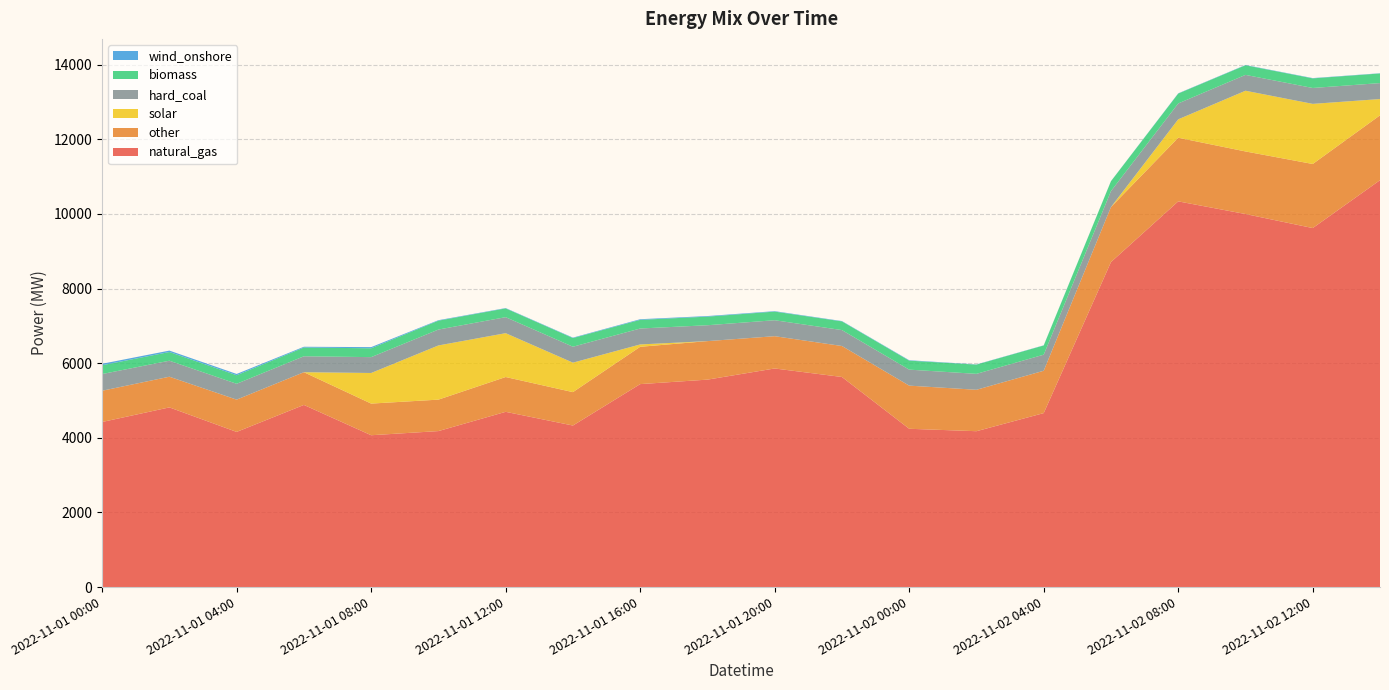

Reading left to right, list all the values displayed in this chart.

natural_gas: 2022-11-01 00:00=4423	2022-11-01 02:00=4814	2022-11-01 04:00=4157	2022-11-01 06:00=4880	2022-11-01 08:00=4068	2022-11-01 10:00=4179	2022-11-01 12:00=4695	2022-11-01 14:00=4328	2022-11-01 16:00=5438	2022-11-01 18:00=5558	2022-11-01 20:00=5857	2022-11-01 22:00=5629	2022-11-02 00:00=4241	2022-11-02 02:00=4176	2022-11-02 04:00=4661	2022-11-02 06:00=8709	2022-11-02 08:00=10335	2022-11-02 10:00=9996	2022-11-02 12:00=9620	2022-11-02 14:00=10903
other: 2022-11-01 00:00=837	2022-11-01 02:00=822	2022-11-01 04:00=865	2022-11-01 06:00=877	2022-11-01 08:00=848	2022-11-01 10:00=843	2022-11-01 12:00=933	2022-11-01 14:00=895	2022-11-01 16:00=1000	2022-11-01 18:00=1032	2022-11-01 20:00=865	2022-11-01 22:00=830	2022-11-02 00:00=1156	2022-11-02 02:00=1110	2022-11-02 04:00=1135	2022-11-02 06:00=1474	2022-11-02 08:00=1706	2022-11-02 10:00=1677	2022-11-02 12:00=1717	2022-11-02 14:00=1738
solar: 2022-11-01 00:00=0	2022-11-01 02:00=0	2022-11-01 04:00=0	2022-11-01 06:00=0	2022-11-01 08:00=820	2022-11-01 10:00=1452	2022-11-01 12:00=1175	2022-11-01 14:00=790	2022-11-01 16:00=63	2022-11-01 18:00=0	2022-11-01 20:00=0	2022-11-01 22:00=0	2022-11-02 00:00=0	2022-11-02 02:00=0	2022-11-02 04:00=0	2022-11-02 06:00=0	2022-11-02 08:00=493	2022-11-02 10:00=1627	2022-11-02 12:00=1611	2022-11-02 14:00=436
hard_coal: 2022-11-01 00:00=448	2022-11-01 02:00=429	2022-11-01 04:00=425	2022-11-01 06:00=427	2022-11-01 08:00=425	2022-11-01 10:00=426	2022-11-01 12:00=429	2022-11-01 14:00=427	2022-11-01 16:00=427	2022-11-01 18:00=426	2022-11-01 20:00=428	2022-11-01 22:00=427	2022-11-02 00:00=429	2022-11-02 02:00=427	2022-11-02 04:00=431	2022-11-02 06:00=428	2022-11-02 08:00=426	2022-11-02 10:00=425	2022-11-02 12:00=426	2022-11-02 14:00=428
biomass: 2022-11-01 00:00=236	2022-11-01 02:00=233	2022-11-01 04:00=229	2022-11-01 06:00=234	2022-11-01 08:00=237	2022-11-01 10:00=238	2022-11-01 12:00=235	2022-11-01 14:00=232	2022-11-01 16:00=232	2022-11-01 18:00=230	2022-11-01 20:00=231	2022-11-01 22:00=233	2022-11-02 00:00=241	2022-11-02 02:00=247	2022-11-02 04:00=246	2022-11-02 06:00=264	2022-11-02 08:00=264	2022-11-02 10:00=257	2022-11-02 12:00=257	2022-11-02 14:00=258
wind_onshore: 2022-11-01 00:00=39	2022-11-01 02:00=38	2022-11-01 04:00=34	2022-11-01 06:00=21	2022-11-01 08:00=31	2022-11-01 10:00=13	2022-11-01 12:00=9	2022-11-01 14:00=12	2022-11-01 16:00=17	2022-11-01 18:00=16	2022-11-01 20:00=12	2022-11-01 22:00=9	2022-11-02 00:00=11	2022-11-02 02:00=6	2022-11-02 04:00=5	2022-11-02 06:00=3	2022-11-02 08:00=7	2022-11-02 10:00=8	2022-11-02 12:00=8	2022-11-02 14:00=6